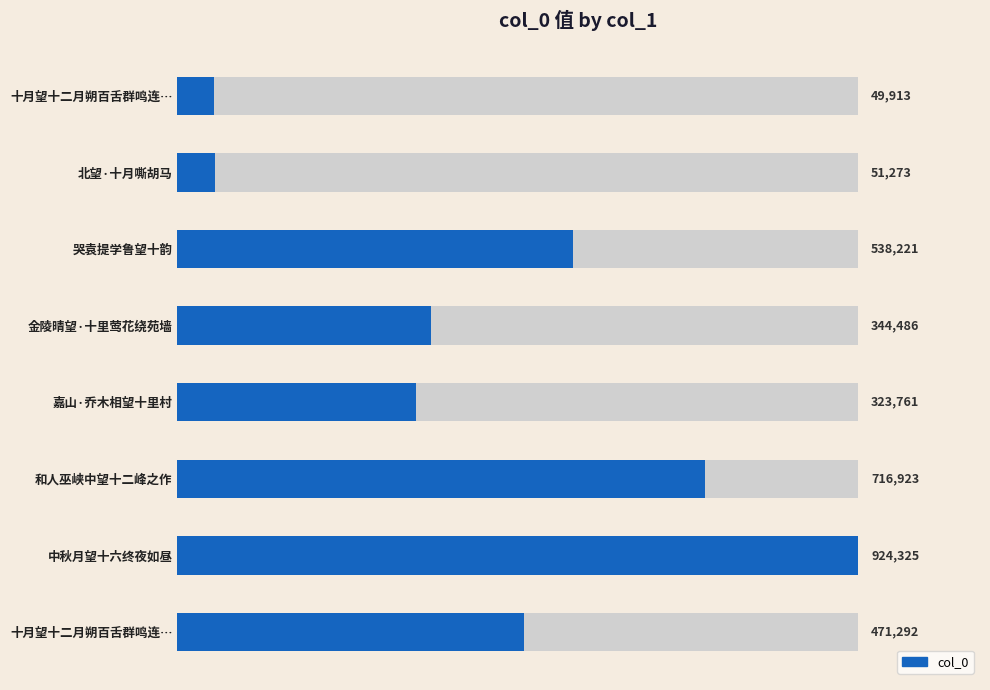

True or false: the data shows 128022 at 哭袁提学鲁望十韵.

False